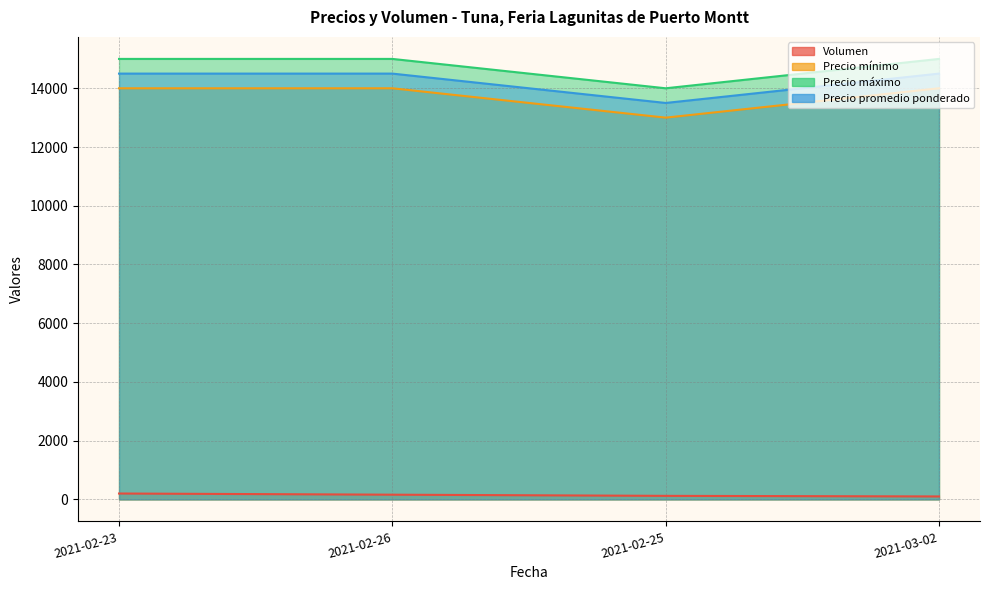

Where is the first local minimum for Precio máximo?

2021-02-25